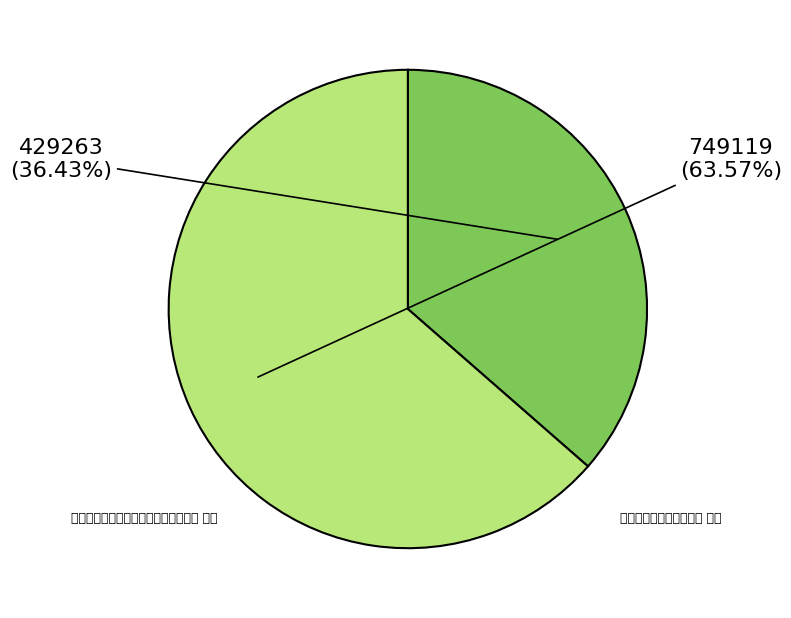

What is the smallest slice in the pie chart?

为杨千里题张倾城夫人所赠茧庐摩印图 其三